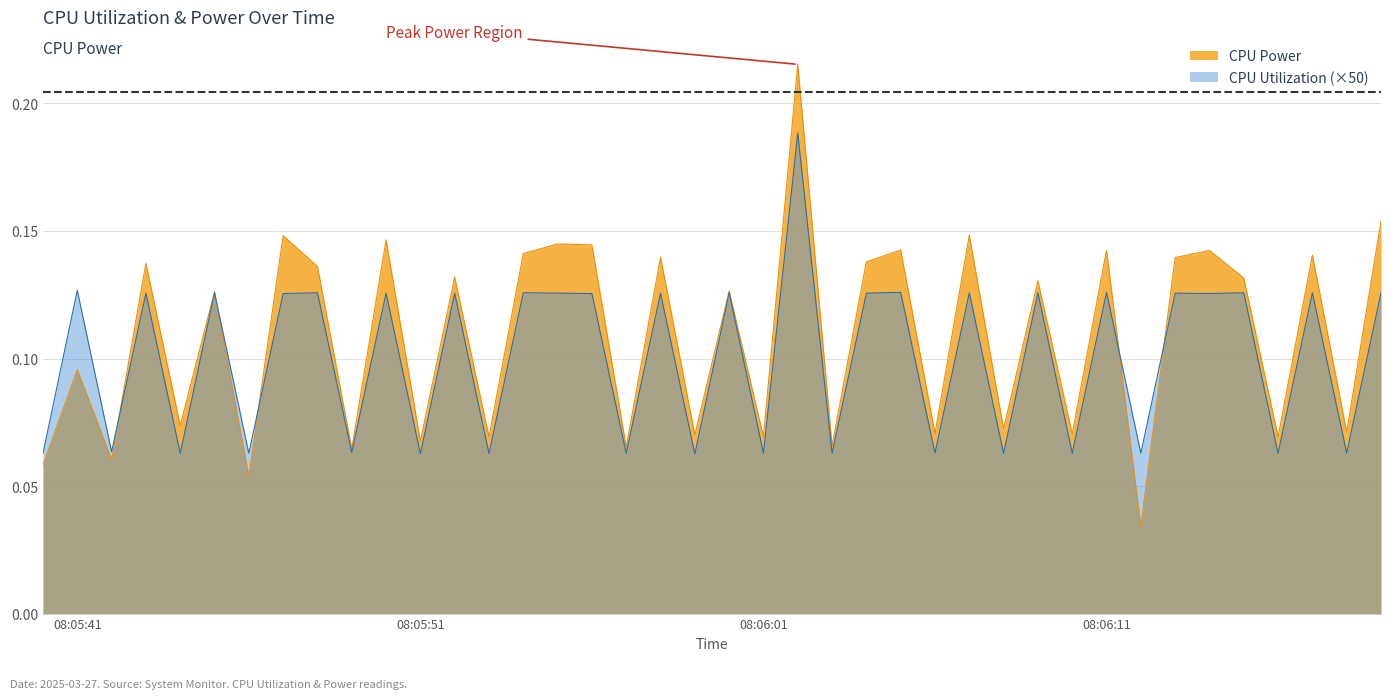

Between which two adjacent categories do CPU Utilization and CPU Power first intersect?

2025-03-27 08:05:42 and 2025-03-27 08:05:43